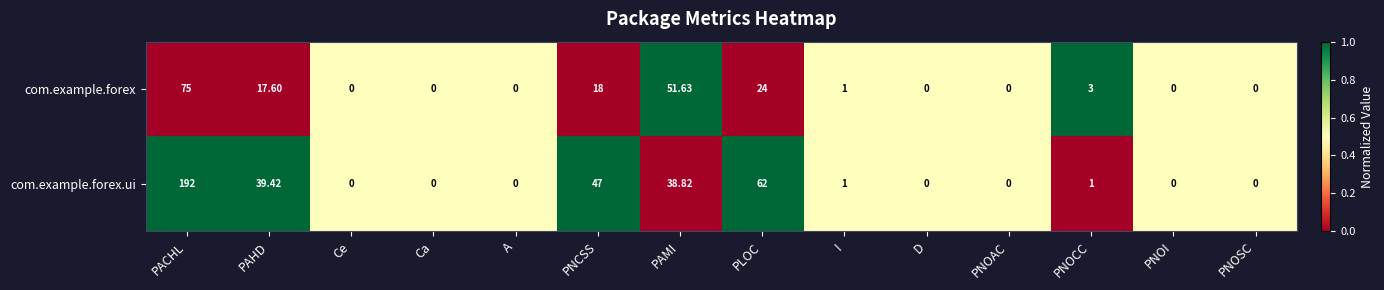

What is the greatest value displayed?

192.0